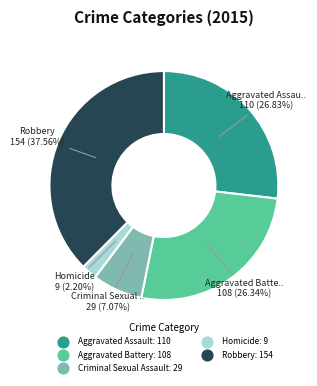

Combined, what portion of the pie is Robbery and Aggravated Assault?

64.4%